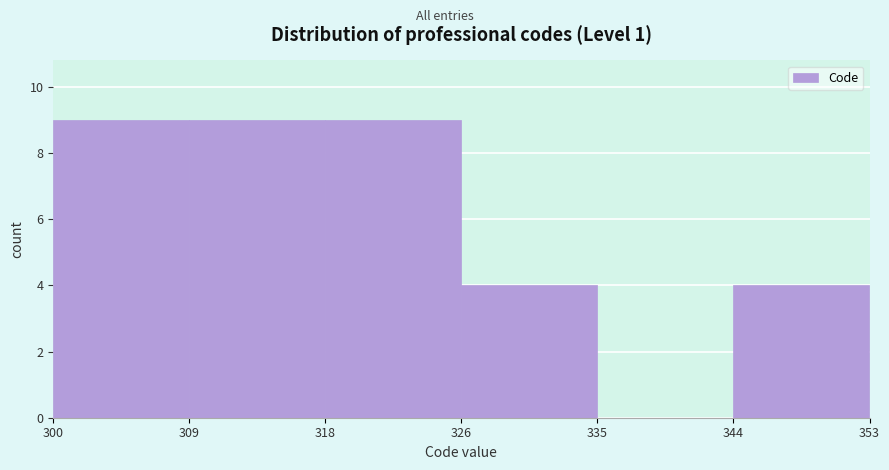

Reading left to right, list every bar in this chart as the range it spans on the x-axis followed by its height. The values are not printed on the chart, so give them approximately, as read against the axis.

300 to 309: 9
309 to 318: 9
318 to 326: 9
326 to 335: 4
335 to 344: 0
344 to 353: 4